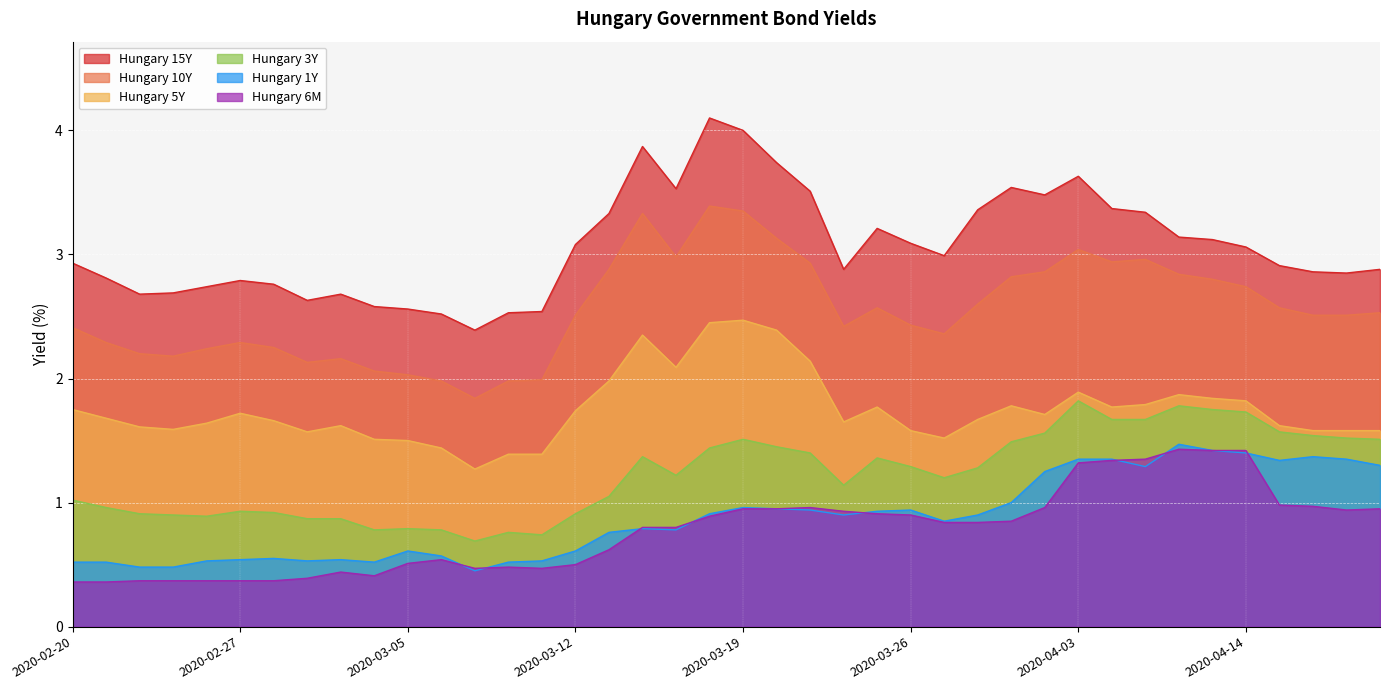

Rank the categories by Hungary 3Y value from lowest to highest.

2020-03-09, 2020-03-11, 2020-03-10, 2020-03-04, 2020-03-06, 2020-03-05, 2020-03-02, 2020-03-03, 2020-02-26, 2020-02-25, 2020-02-24, 2020-03-12, 2020-02-28, 2020-02-27, 2020-02-21, 2020-02-20, 2020-03-13, 2020-03-24, 2020-03-27, 2020-03-17, 2020-03-30, 2020-03-26, 2020-03-25, 2020-03-16, 2020-03-23, 2020-03-18, 2020-03-20, 2020-04-01, 2020-03-19, 2020-04-20, 2020-04-17, 2020-04-16, 2020-04-02, 2020-04-15, 2020-04-06, 2020-04-07, 2020-04-14, 2020-04-09, 2020-04-08, 2020-04-03